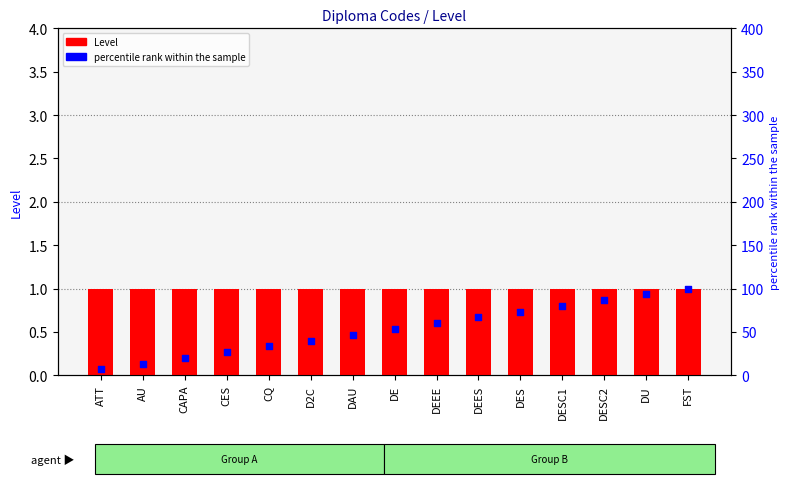

Which series has the largest Y range (max minus min)?

percentile rank